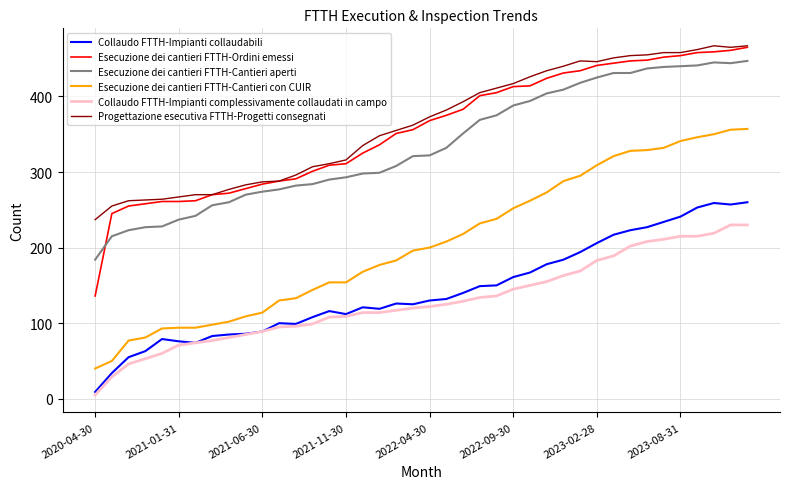

True or false: Progettazione esecutiva FTTH-Progetti consegnati and Esecuzione dei cantieri FTTH-Cantieri aperti cross at least once.

False